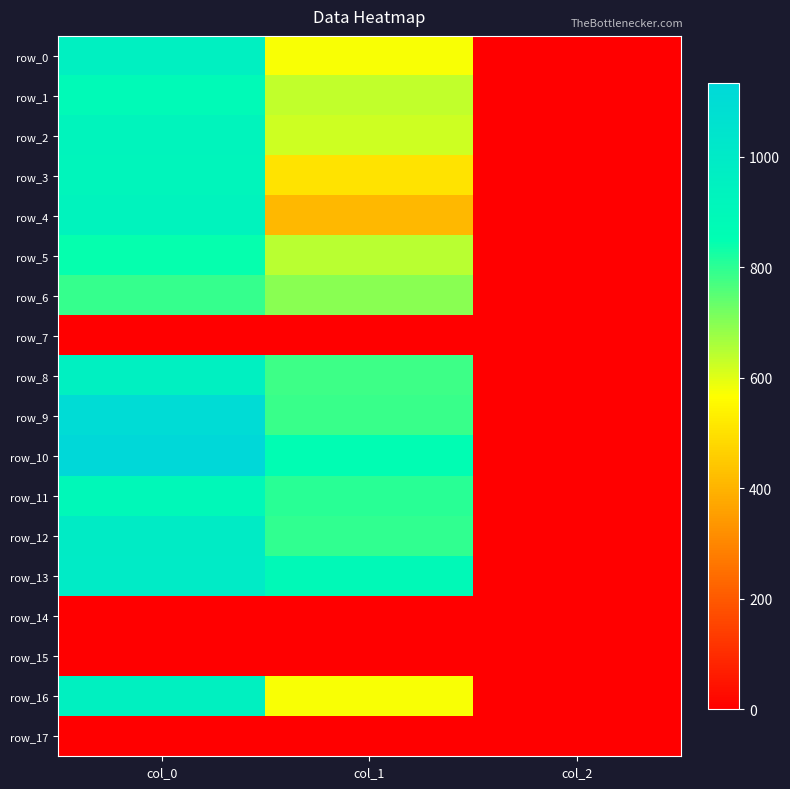

True or false: row_13 has a value of 1420.5 at col_0.

False